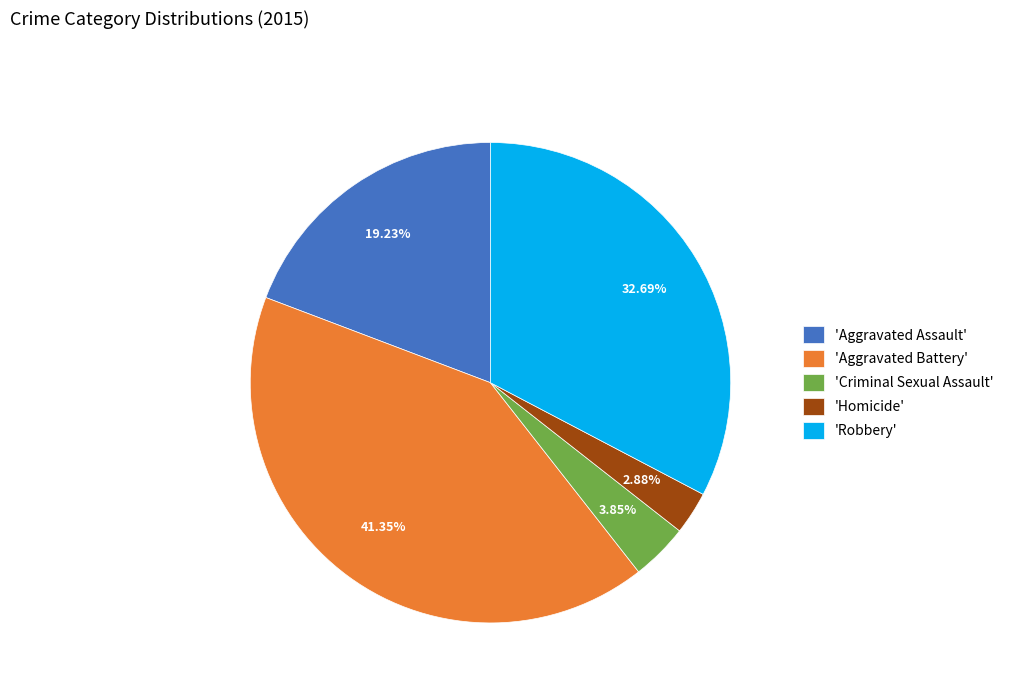

To the nearest percent, what is the average slice percentage?

20%